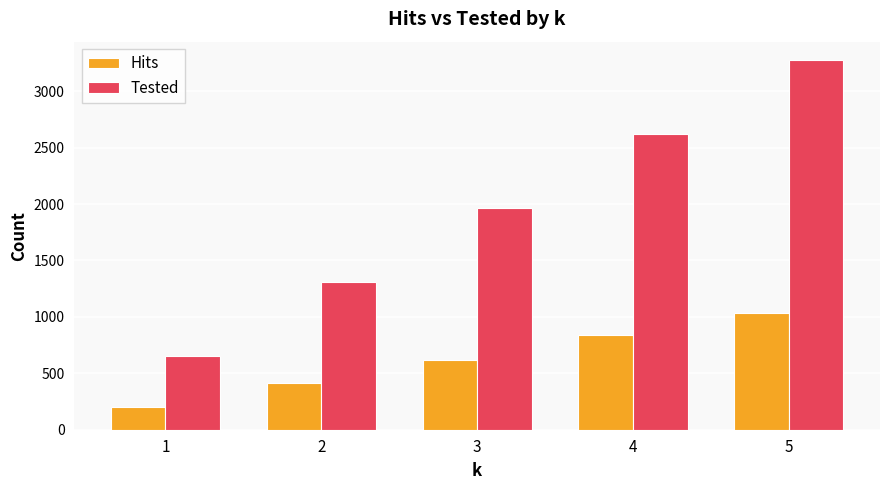

What are all the series names shown in the legend?

Hits, Tested